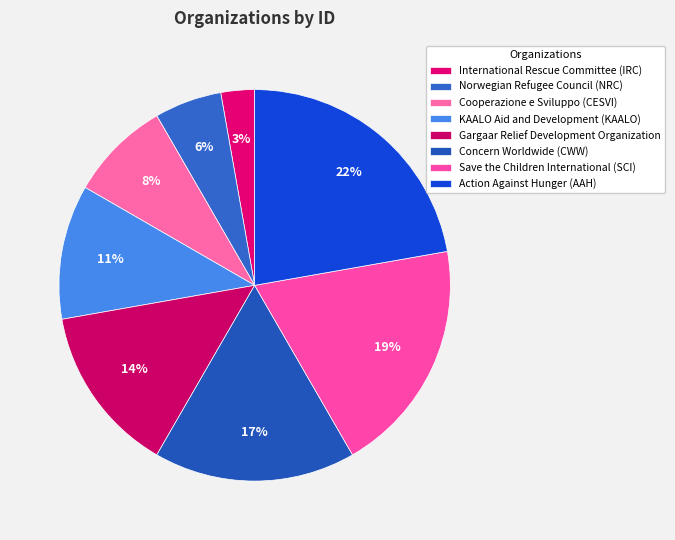

Is the sum of Cooperazione e Sviluppo (CESVI) and KAALO Aid and Development (KAALO) greater than half?

No